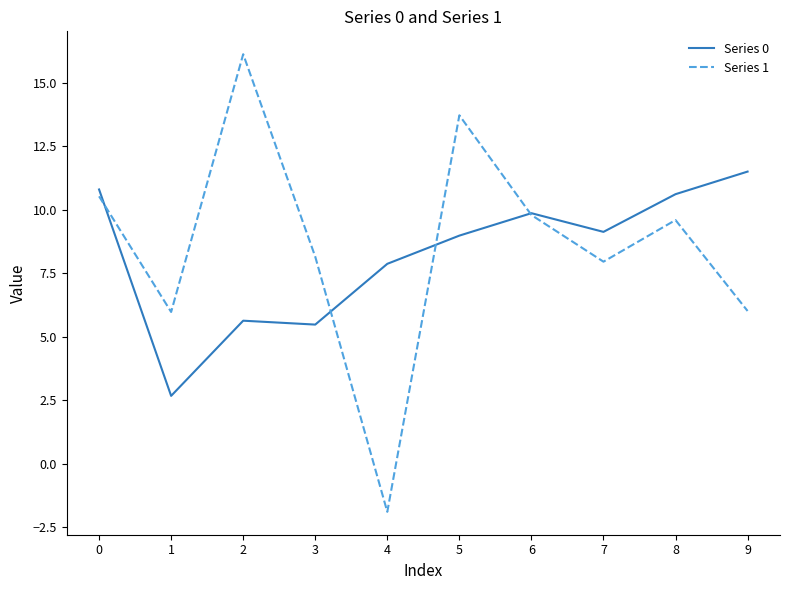

Reading left to right, list all the values displayed in this chart.

Series 0: 0=10.8	1=2.7	2=5.6	3=5.5	4=7.9	5=9.0	6=9.9	7=9.1	8=10.6	9=11.5
Series 1: 0=10.5	1=6.0	2=16.1	3=8.2	4=-1.9	5=13.7	6=9.8	7=8.0	8=9.6	9=6.0